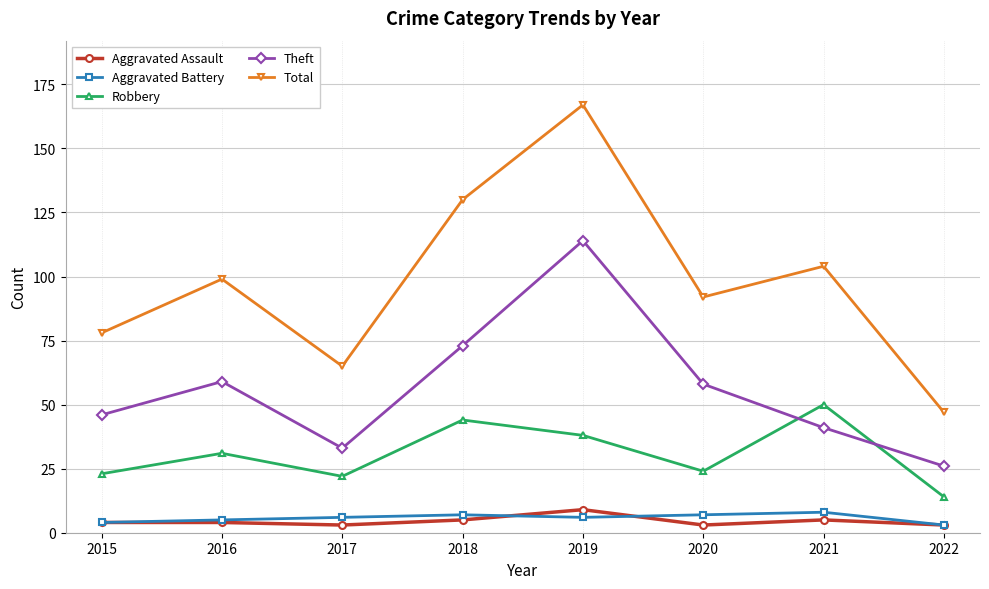

What is the minimum value for Aggravated Assault?

3